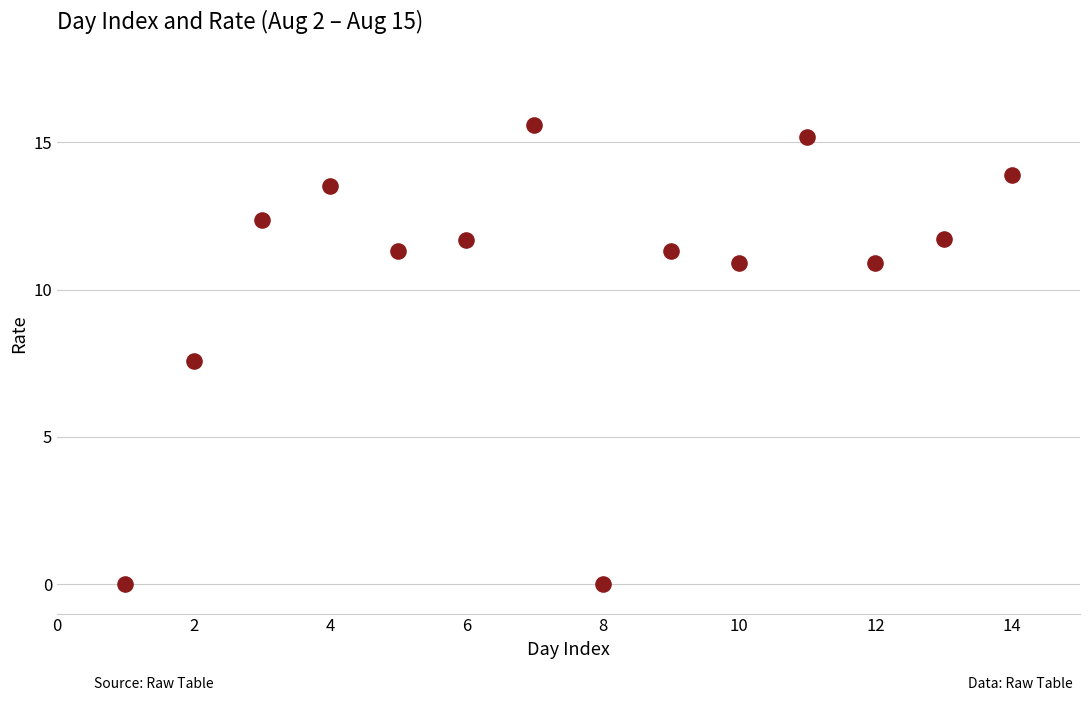

What is the range of Y values (max minus min)?

15.6